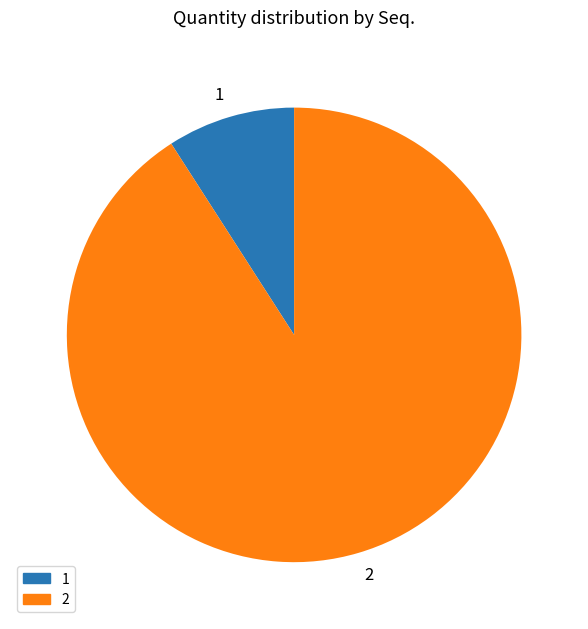

Which category has the biggest portion of the pie?

2